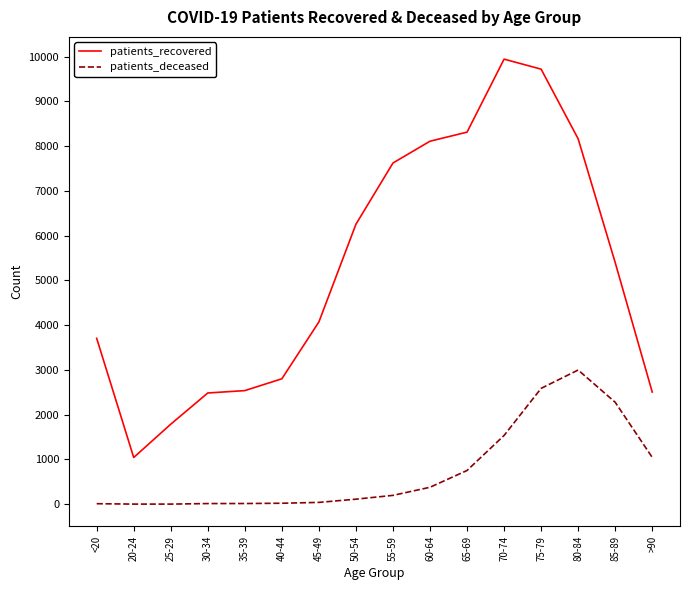

True or false: patients_recovered and patients_deceased intersect in this chart.

False